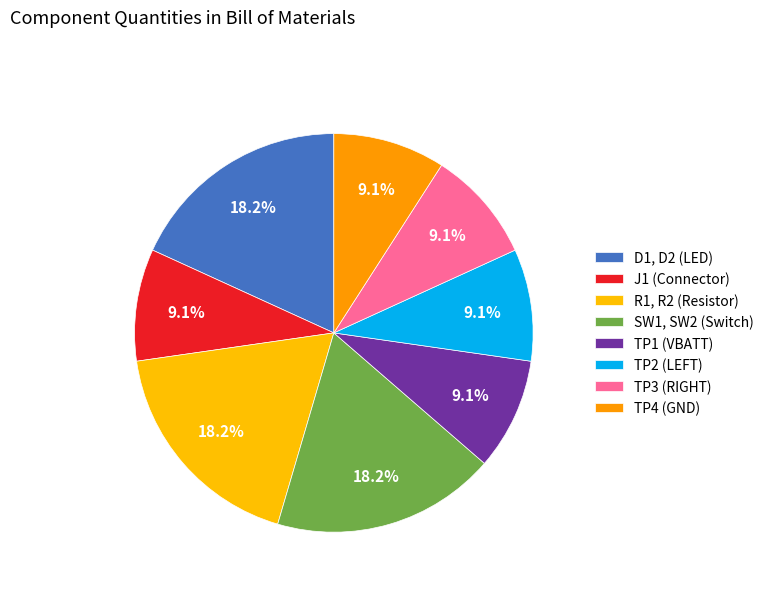

Is it true that SW1, SW2 (Switch) is 8% of the pie?

False